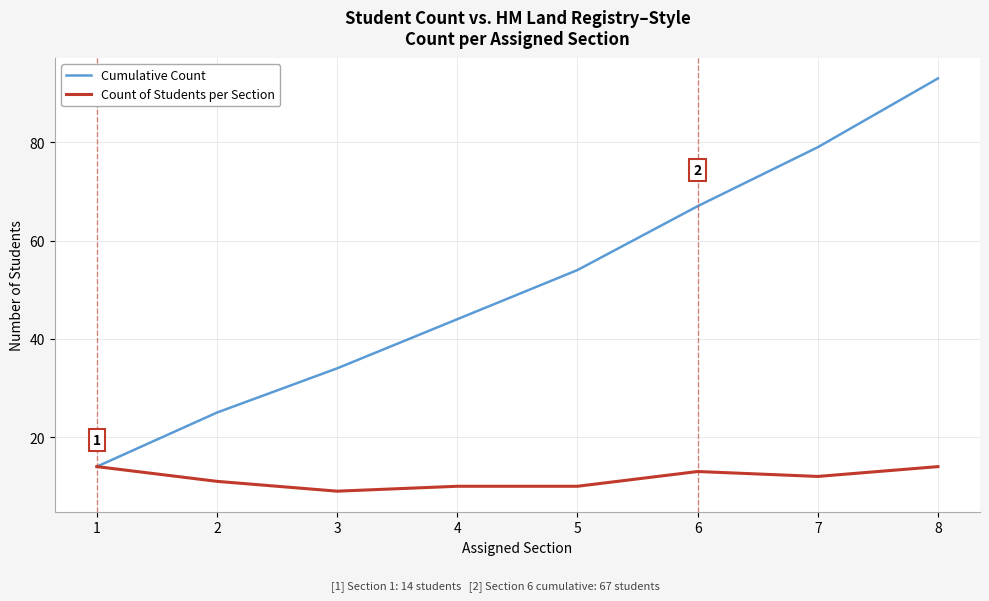

What are all the series names shown in the legend?

Cumulative Count, Count of Students per Section